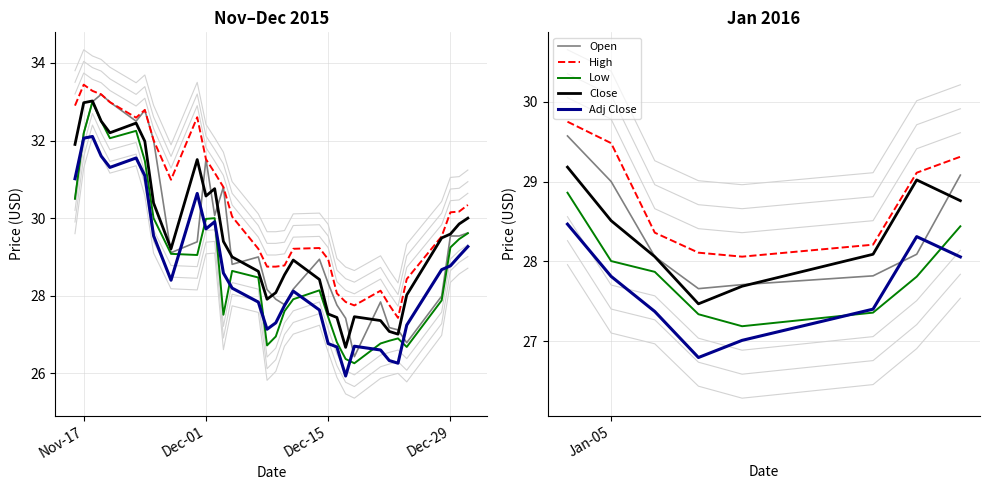

What is the label of the 6th point from the right?

Dec-15